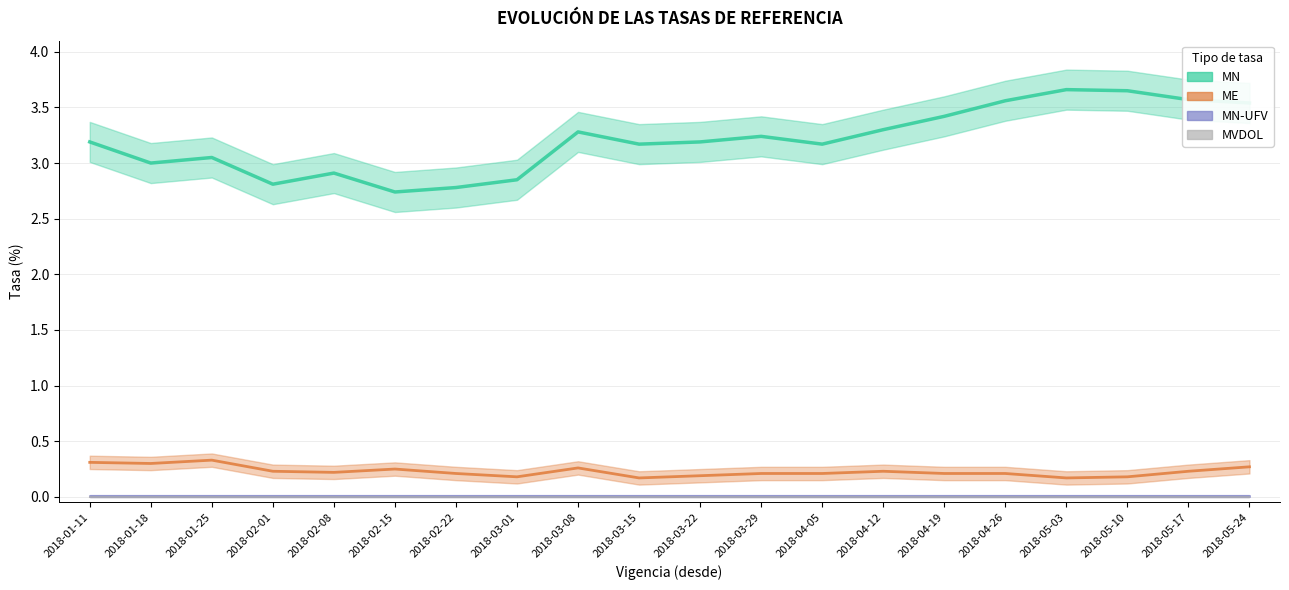

At how many categories does at least one series exceed 2?

20